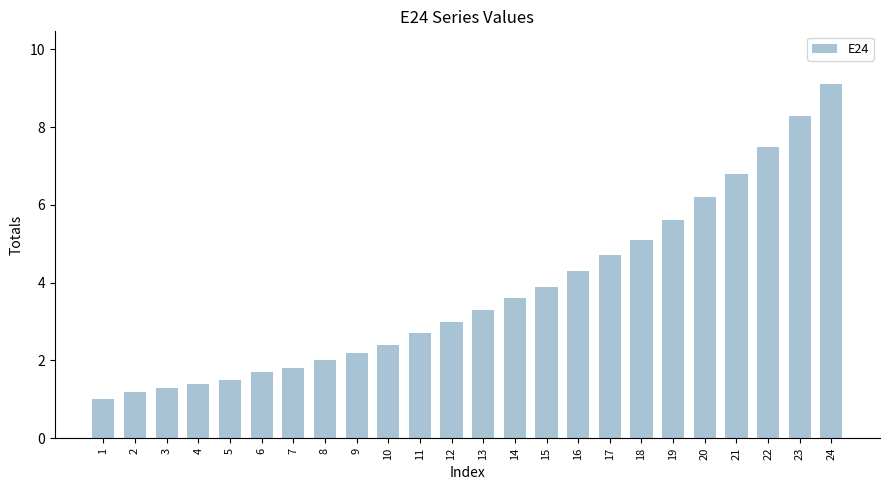

List the labels in order of value, largest first.

24, 23, 22, 21, 20, 19, 18, 17, 16, 15, 14, 13, 12, 11, 10, 9, 8, 7, 6, 5, 4, 3, 2, 1